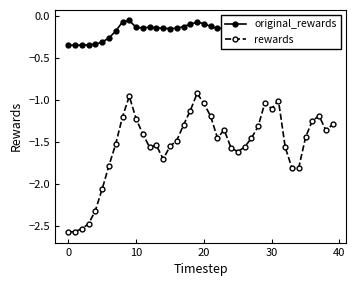

What is the difference between the second highest and minimum values in the rewards series?

1.6